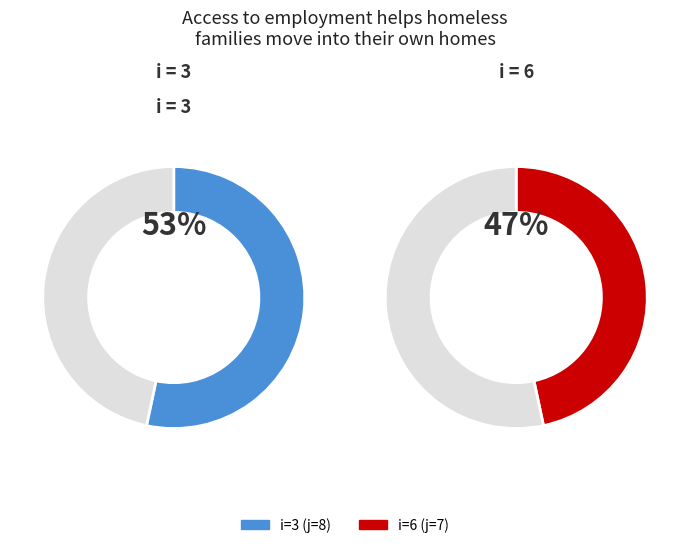

Which slice is the largest?

3